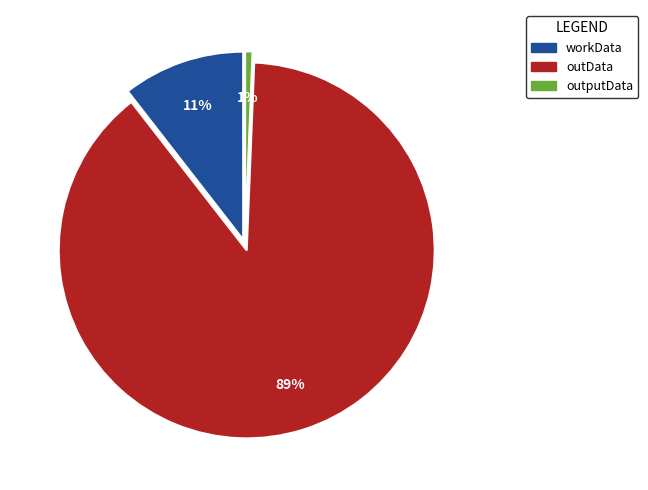

Between workData and outputData, which is larger?

workData